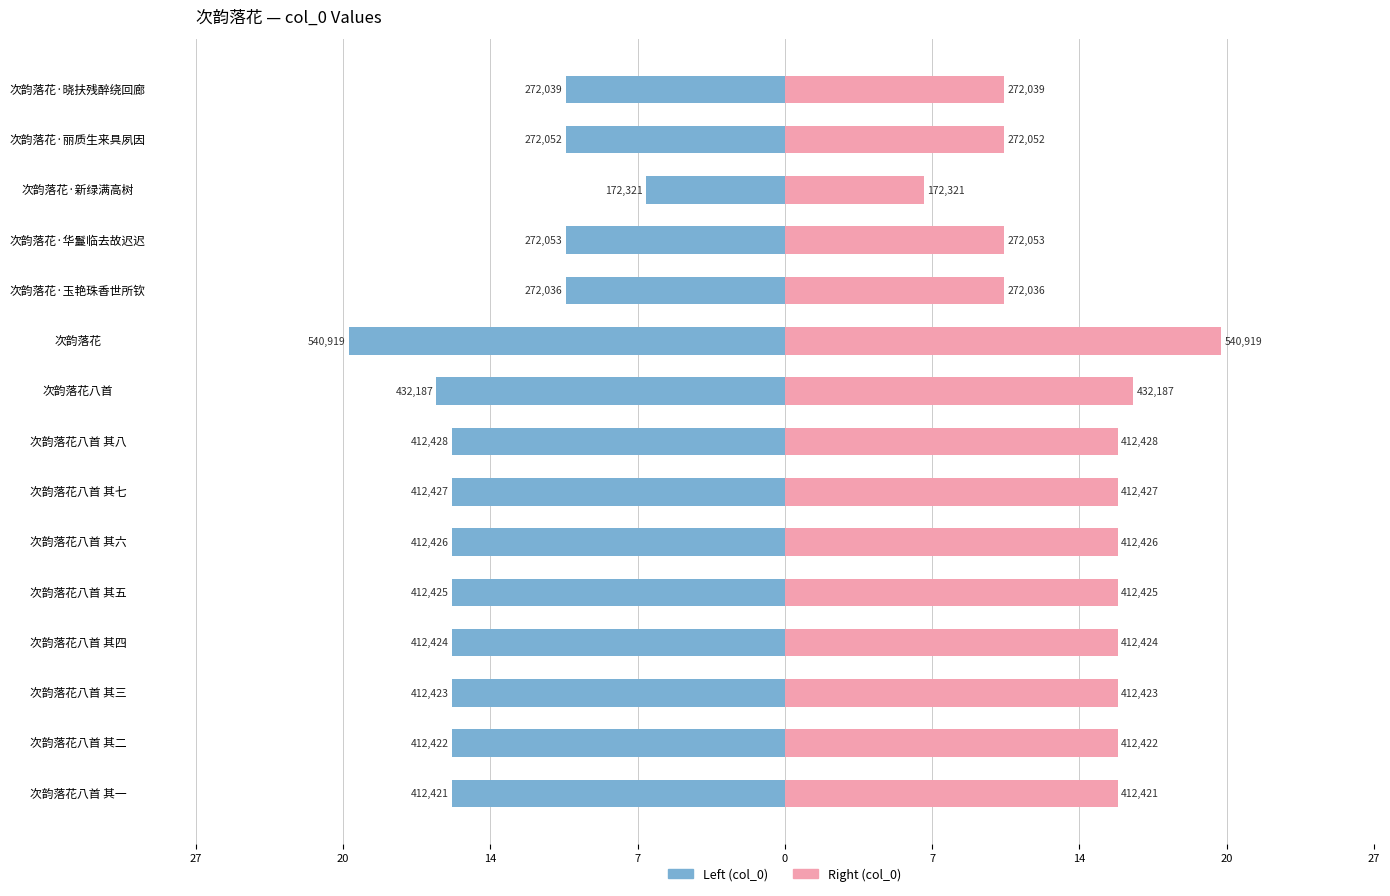

Rank the series by their average value, from highest to lowest.

col_0 (right), col_0 (left)